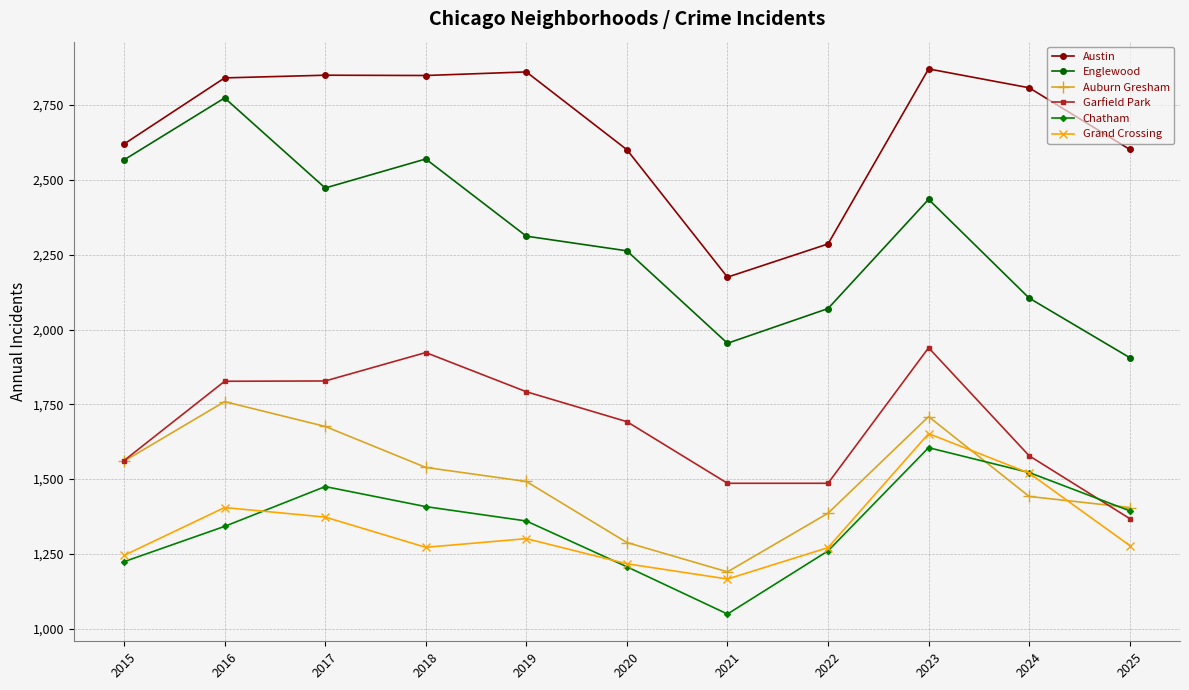

What is the sum of the Englewood values at 2019 and 2016?

5086